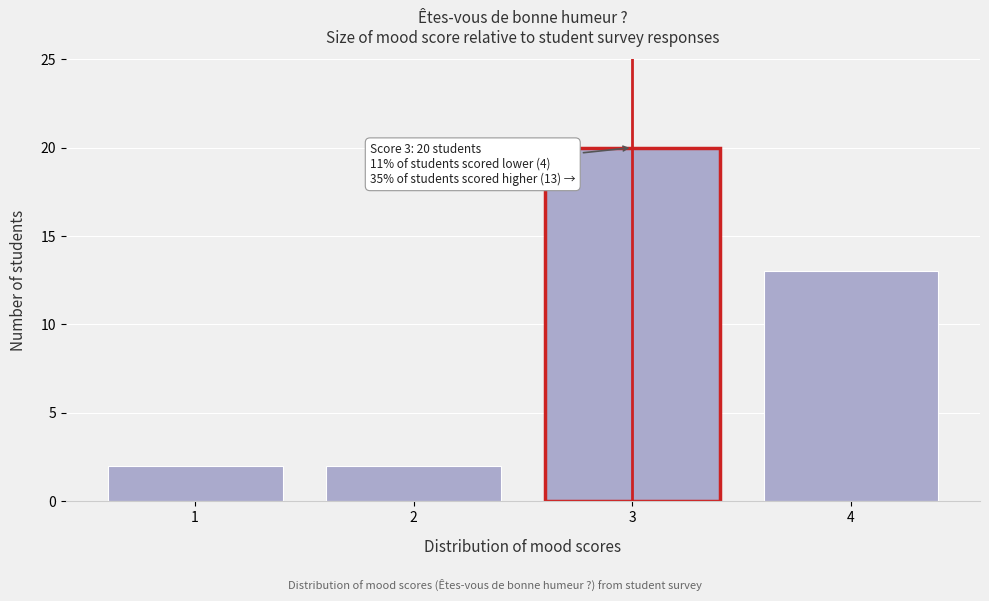

Reading left to right, extract all data points from this chart.

2	2	20	13